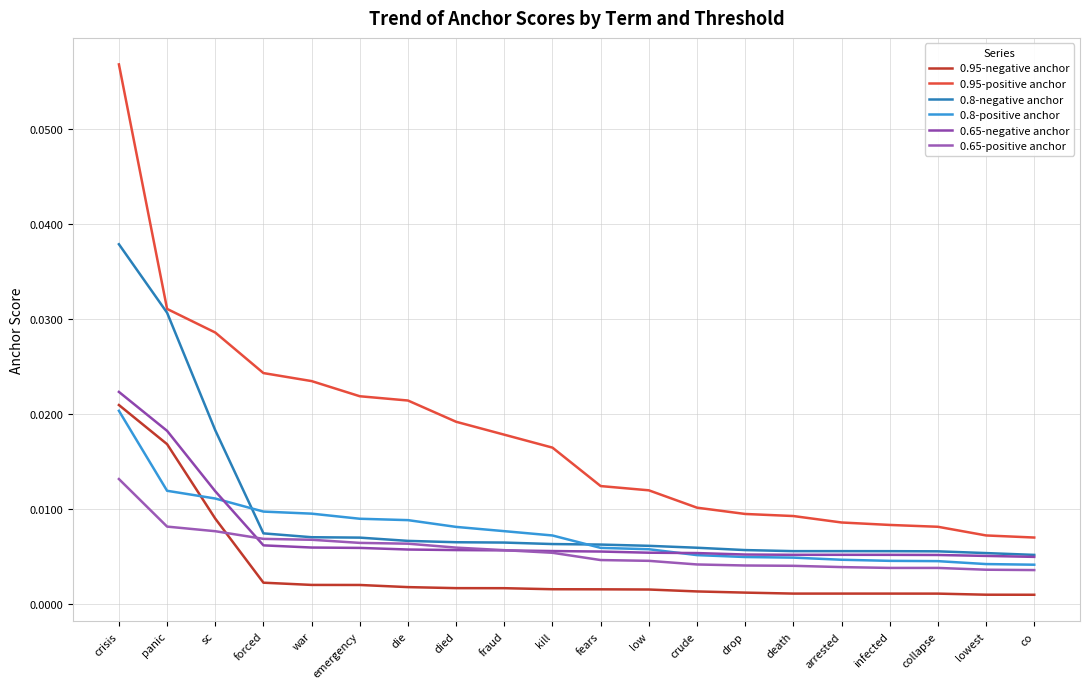

True or false: 0.95-negative anchor and 0.95-positive anchor intersect in this chart.

False